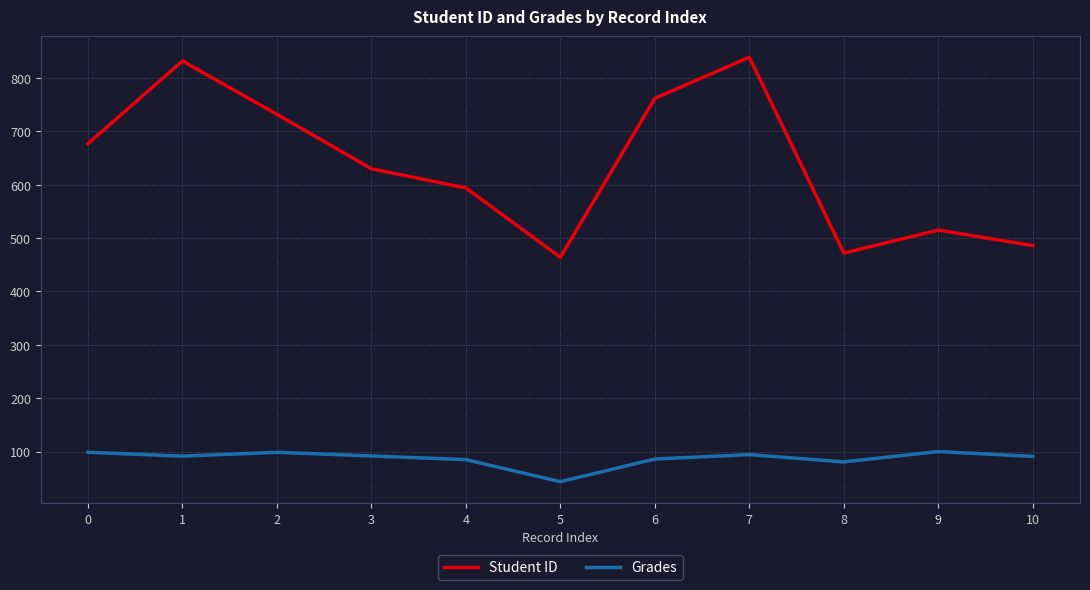

In Student ID, how many points are higher than both neighbors (excluding endpoints)?

3